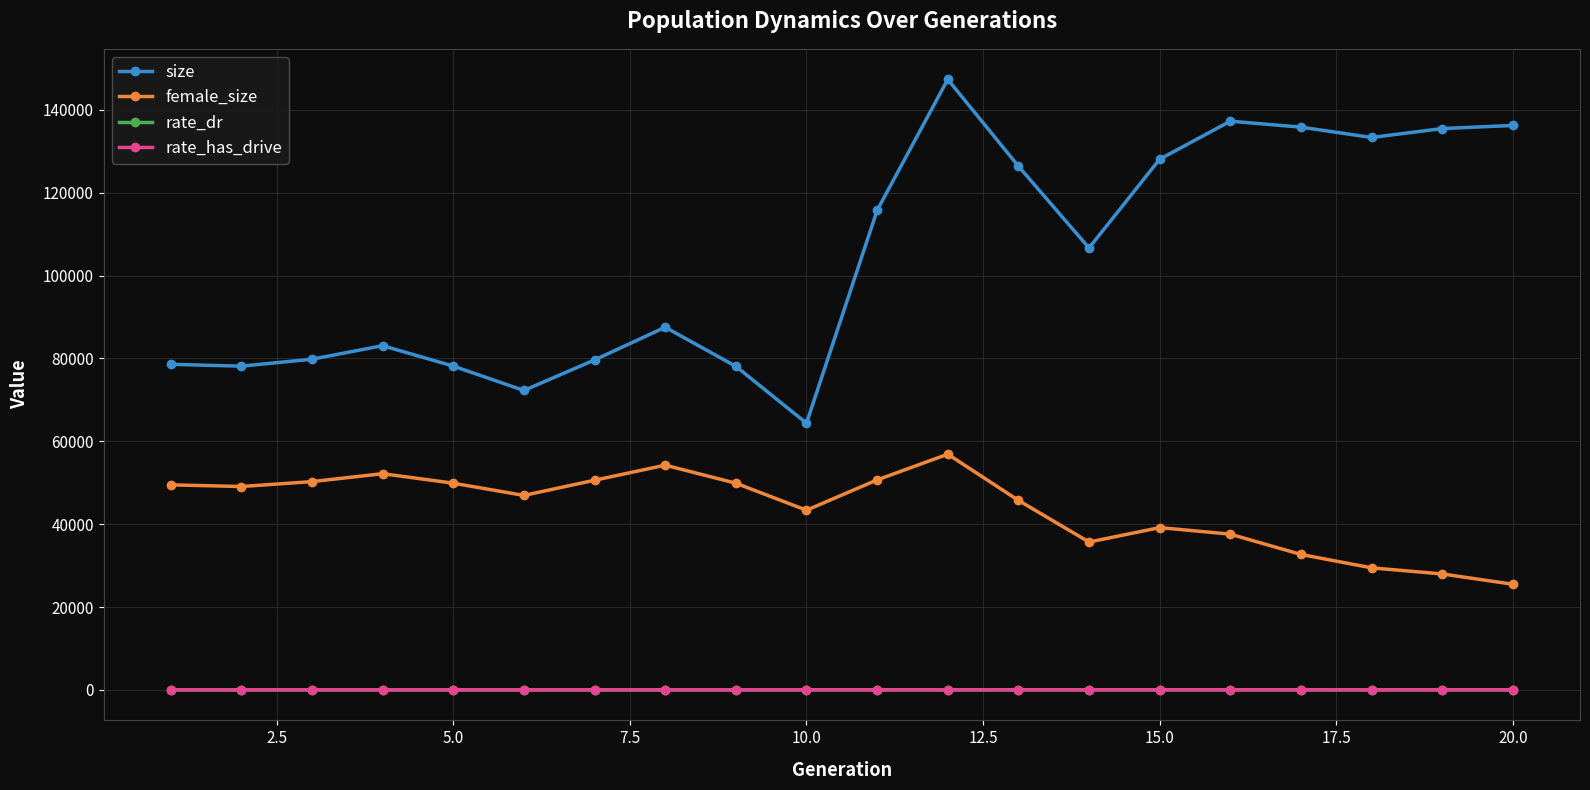

Which series has the largest total across all categories?

size